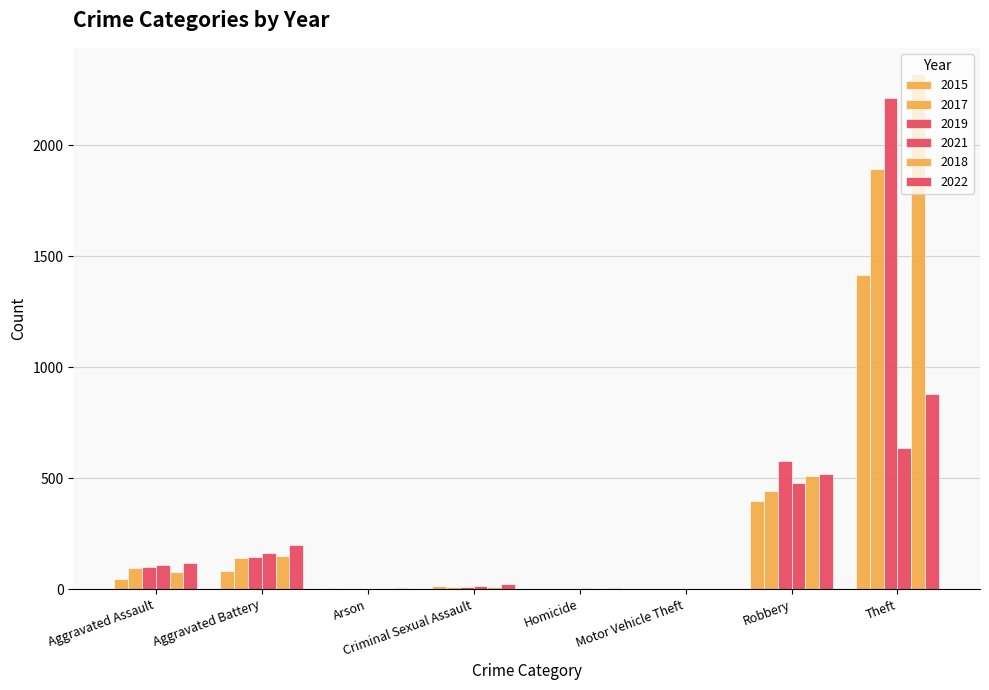

Are the bars grouped side by side (vs. stacked)?

Yes